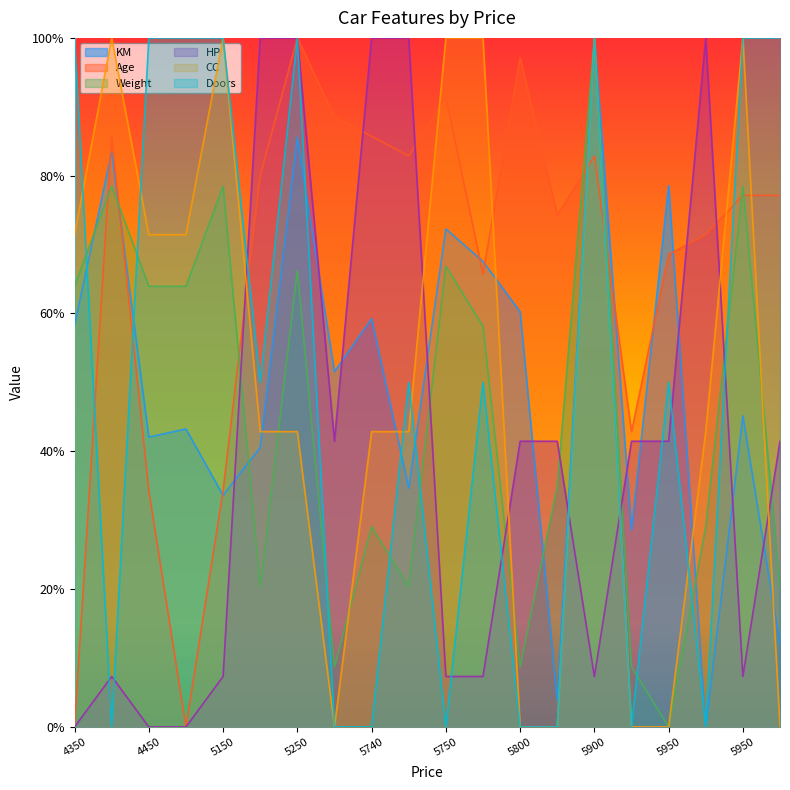

How many interior local peaks does the CC series have?

4